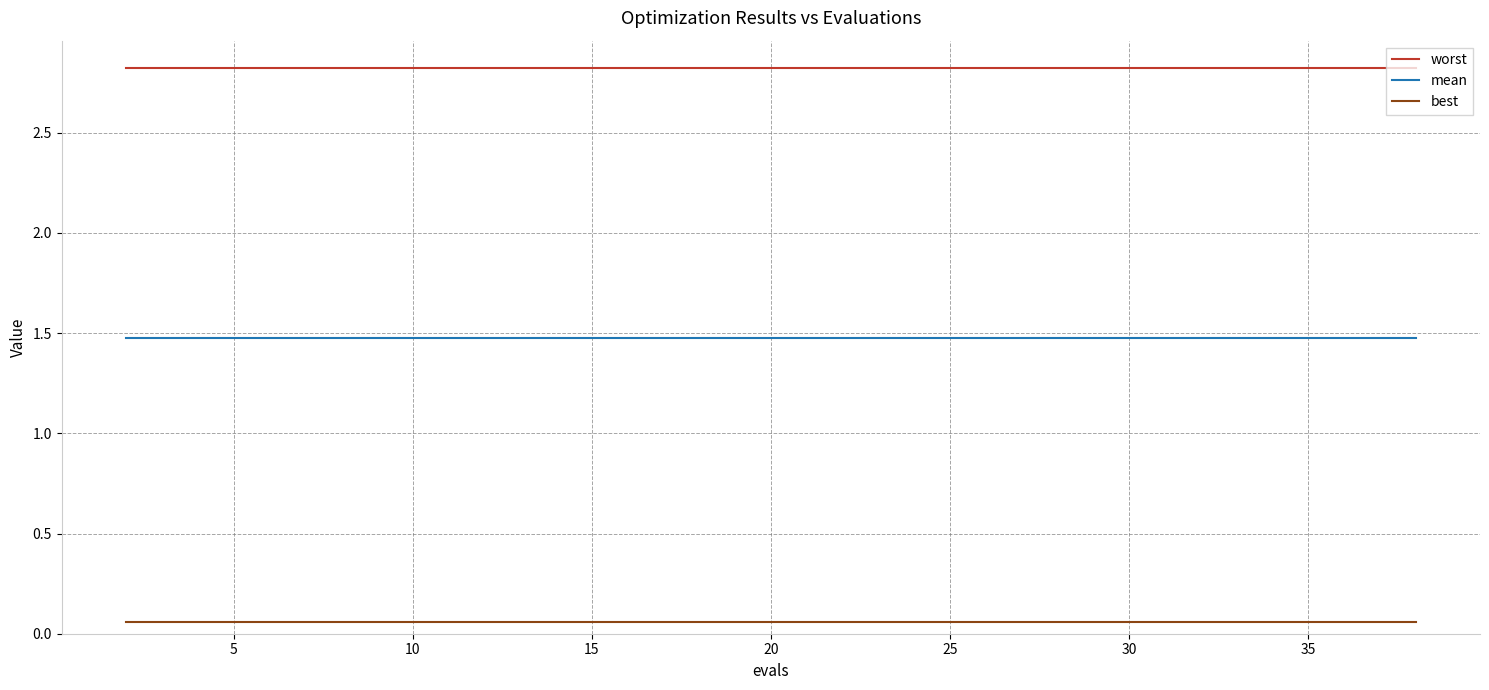

True or false: best and worst intersect in this chart.

False